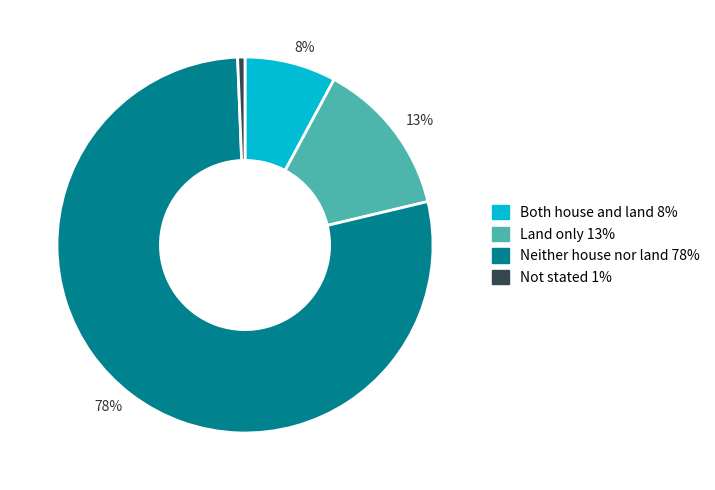

To the nearest percent, what is the average slice percentage?

25%